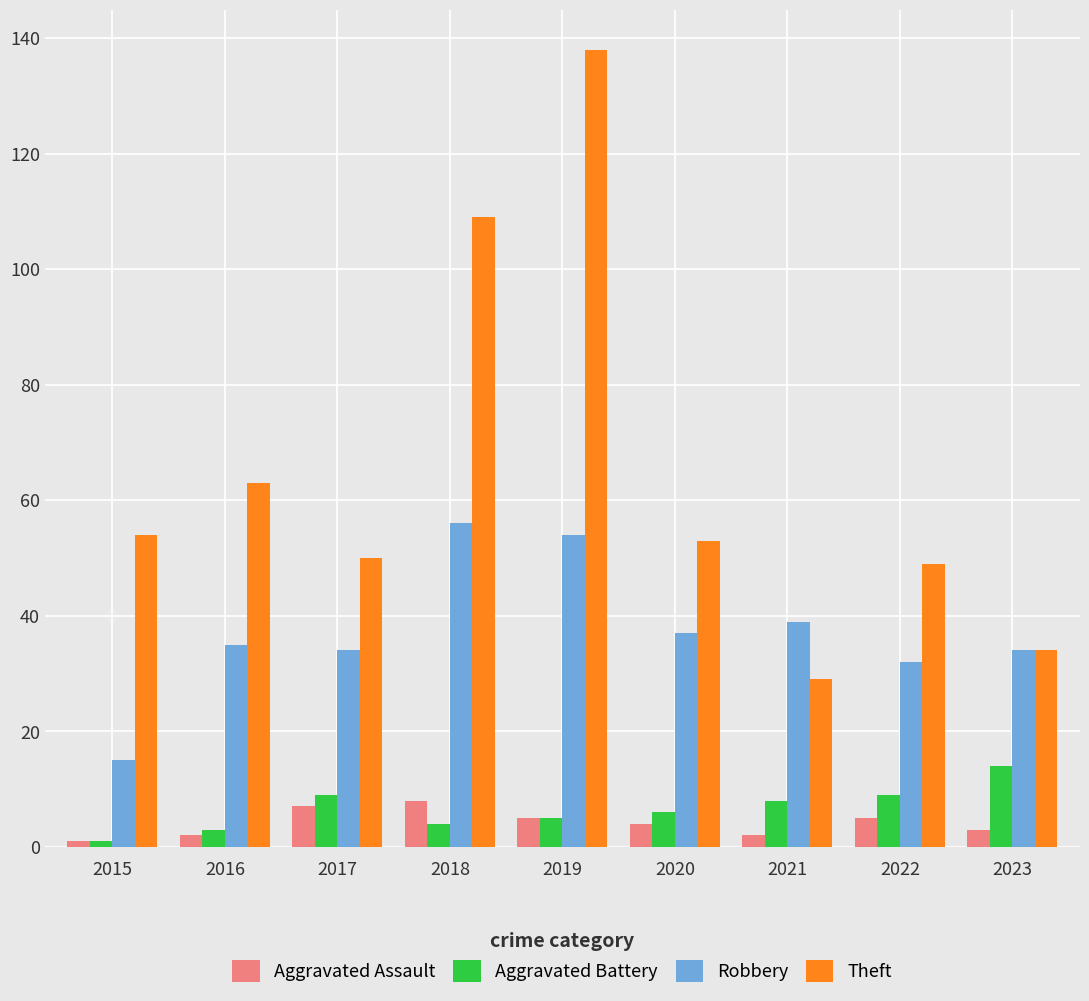

At how many categories does at least one series exceed 58?

3